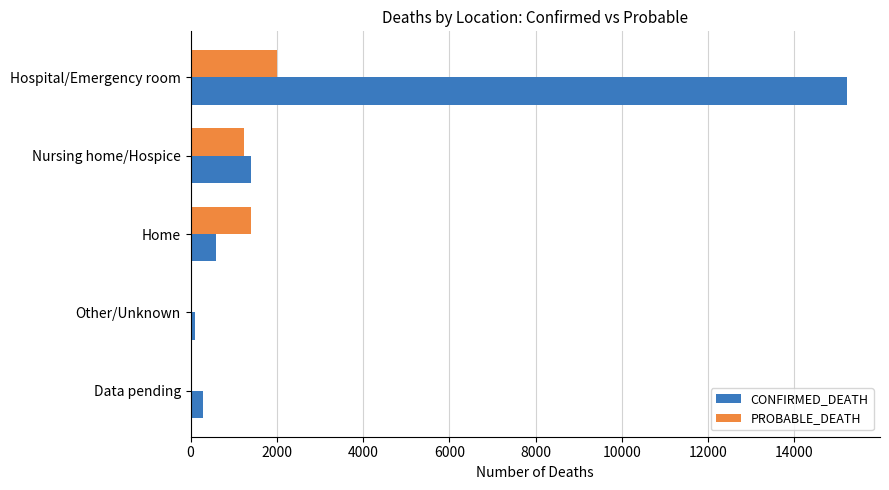

At which label is CONFIRMED_DEATH closest to 7662?

Nursing home/Hospice